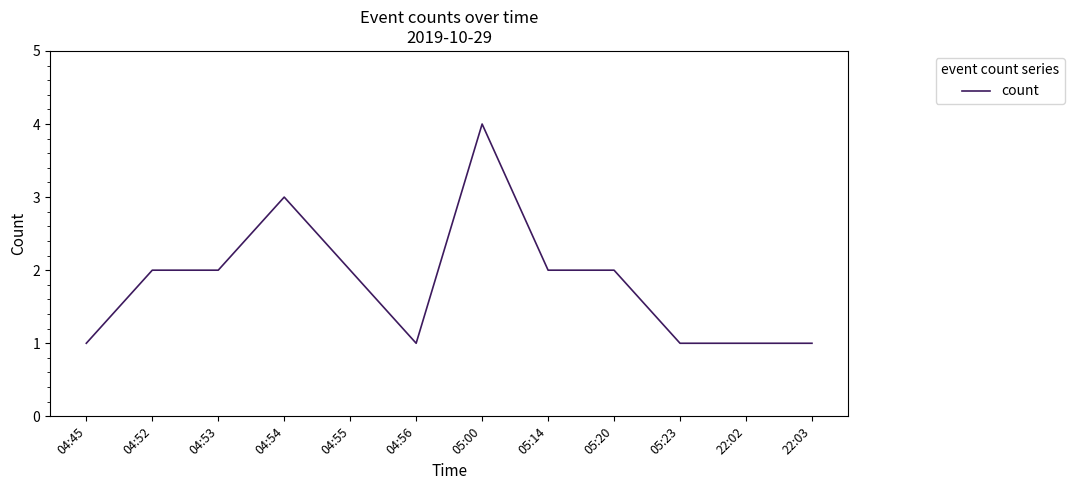

What is the change in value from 04:56 to 05:20?

+1